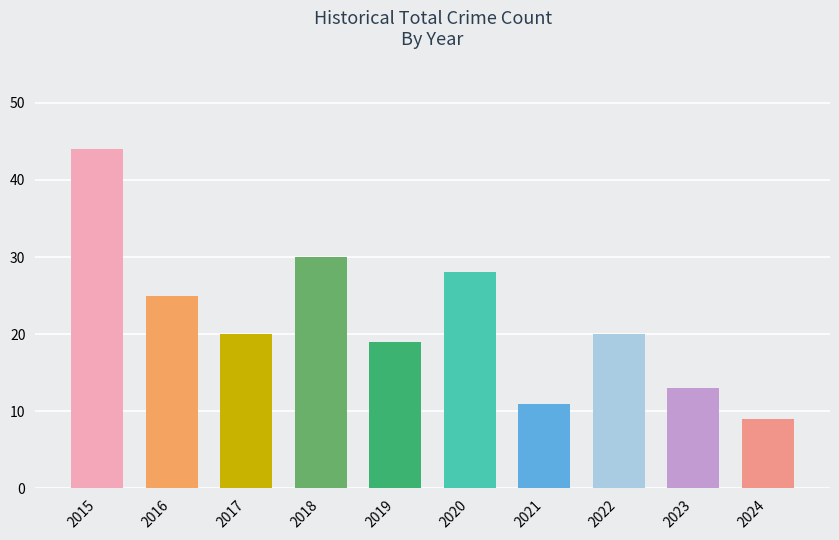

What is the change in value from 2022 to 2024?

-11